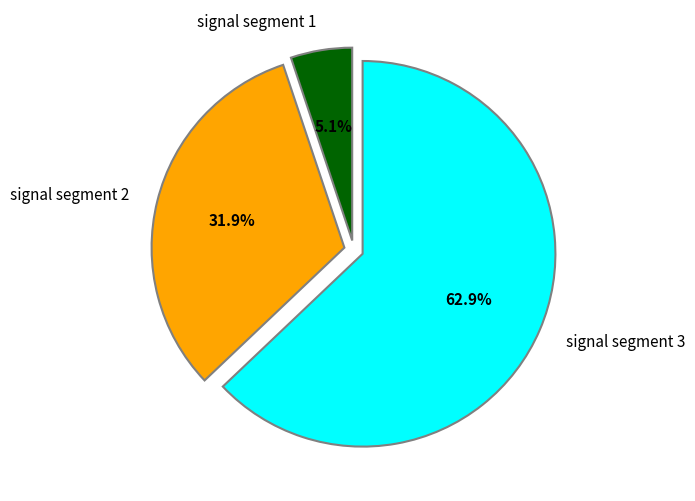

Rank the categories by value from highest to lowest.

signal segment 3, signal segment 2, signal segment 1